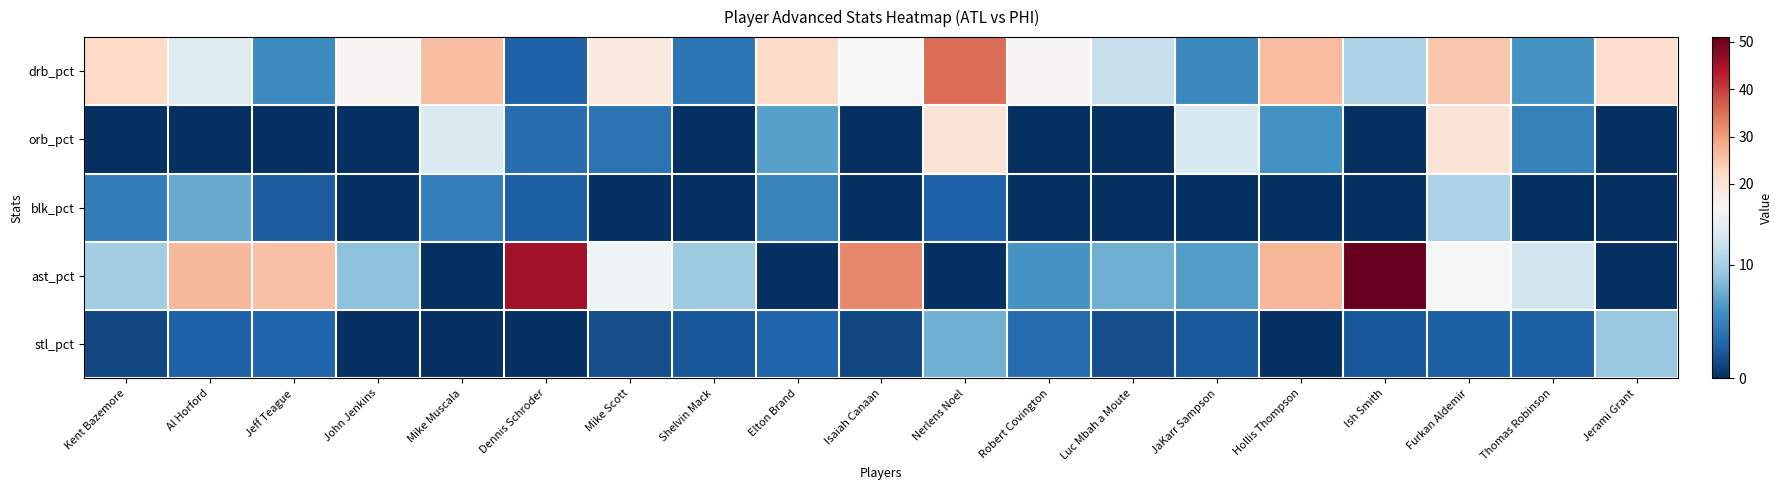

Reading left to right, list all the values displayed in this chart.

drb_pct: Kent Bazemore=22.3	Al Horford=13.2	Jeff Teague=5.4	John Jenkins=15.6	Mike Muscala=25.7	Dennis Schroder=2.9	Mike Scott=18.6	Shelvin Mack=4.1	Elton Brand=21.6	Isaiah Canaan=15.2	Nerlens Noel=35.2	Robert Covington=15.4	Luc Mbah a Moute=11.6	JaKarr Sampson=5.3	Hollis Thompson=26.1	Ish Smith=10.3	Furkan Aldemir=24.6	Thomas Robinson=6.2	Jerami Grant=21.0
orb_pct: Kent Bazemore=0.0	Al Horford=0.0	Jeff Teague=0.0	John Jenkins=0.0	Mike Muscala=12.9	Dennis Schroder=3.6	Mike Scott=3.9	Shelvin Mack=0.0	Elton Brand=6.8	Isaiah Canaan=0.0	Nerlens Noel=19.6	Robert Covington=0.0	Luc Mbah a Moute=0.0	JaKarr Sampson=12.7	Hollis Thompson=5.9	Ish Smith=0.0	Furkan Aldemir=19.6	Thomas Robinson=4.9	Jerami Grant=0.0
blk_pct: Kent Bazemore=4.6	Al Horford=7.4	Jeff Teague=2.5	John Jenkins=0.0	Mike Muscala=4.8	Dennis Schroder=2.7	Mike Scott=0.0	Shelvin Mack=0.0	Elton Brand=5.0	Isaiah Canaan=0.0	Nerlens Noel=2.9	Robert Covington=0.0	Luc Mbah a Moute=0.0	JaKarr Sampson=0.0	Hollis Thompson=0.0	Ish Smith=0.0	Furkan Aldemir=10.2	Thomas Robinson=0.0	Jerami Grant=0.0
ast_pct: Kent Bazemore=9.8	Al Horford=26.7	Jeff Teague=25.6	John Jenkins=8.9	Mike Muscala=0.0	Dennis Schroder=45.1	Mike Scott=14.4	Shelvin Mack=9.6	Elton Brand=0.0	Isaiah Canaan=32.4	Nerlens Noel=0.0	Robert Covington=6.2	Luc Mbah a Moute=7.7	JaKarr Sampson=6.6	Hollis Thompson=27.0	Ish Smith=51.0	Furkan Aldemir=15.1	Thomas Robinson=12.3	Jerami Grant=0.0
stl_pct: Kent Bazemore=1.4	Al Horford=2.9	Jeff Teague=3.0	John Jenkins=0.0	Mike Muscala=0.0	Dennis Schroder=0.0	Mike Scott=1.7	Shelvin Mack=2.3	Elton Brand=3.0	Isaiah Canaan=1.4	Nerlens Noel=7.8	Robert Covington=3.4	Luc Mbah a Moute=1.7	JaKarr Sampson=2.4	Hollis Thompson=0.0	Ish Smith=2.3	Furkan Aldemir=2.7	Thomas Robinson=2.7	Jerami Grant=9.3